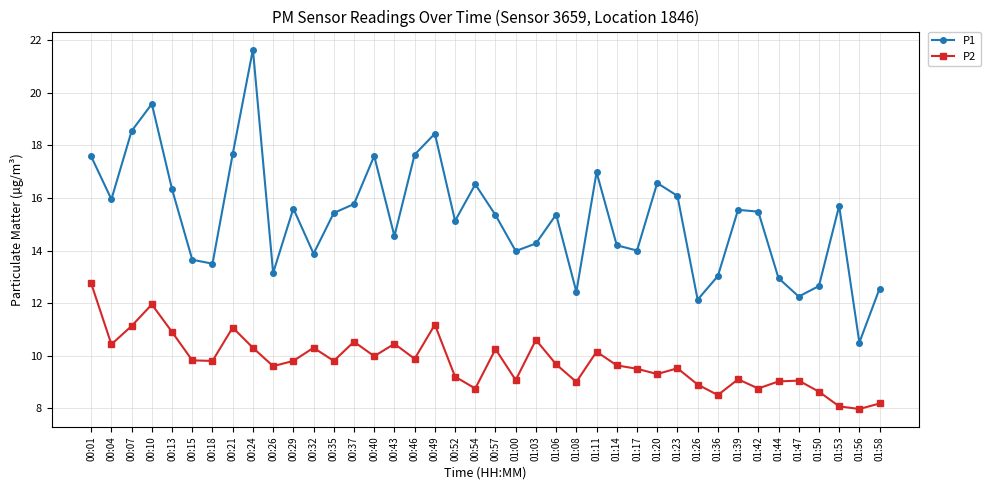

Which category has the highest value in the P1 series?

00:24